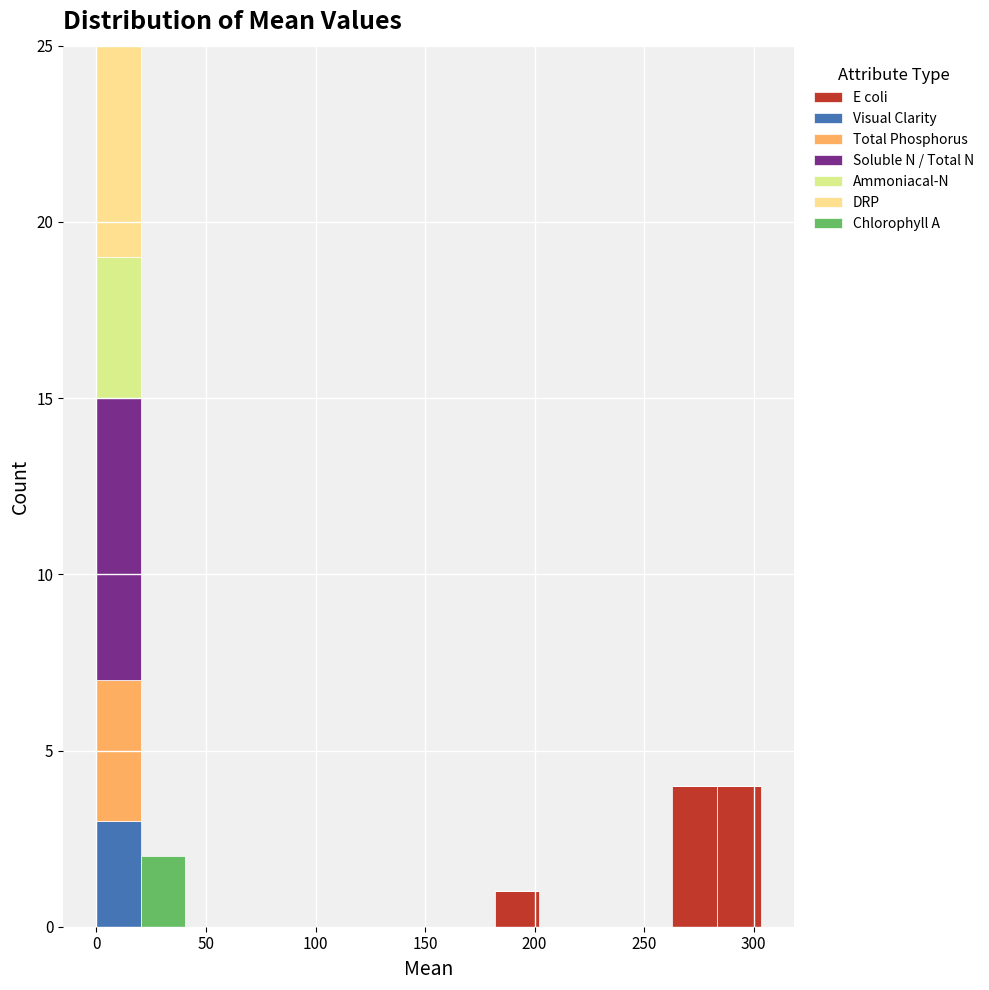

Reading left to right, list every stacked bar in this chart as the range it spans on the x-axis followed by its total height. Neither the bar edges nor the heights are printed on the chart, so give them approximately, as read against the axes.

0 to 20: 25
20 to 40: 2
40 to 60: 0
60 to 80: 0
80 to 100: 0
100 to 120: 0
120 to 140: 0
140 to 160: 0
160 to 180: 0
180 to 200: 1
200 to 220: 0
220 to 245: 0
245 to 265: 0
265 to 285: 4
285 to 305: 4